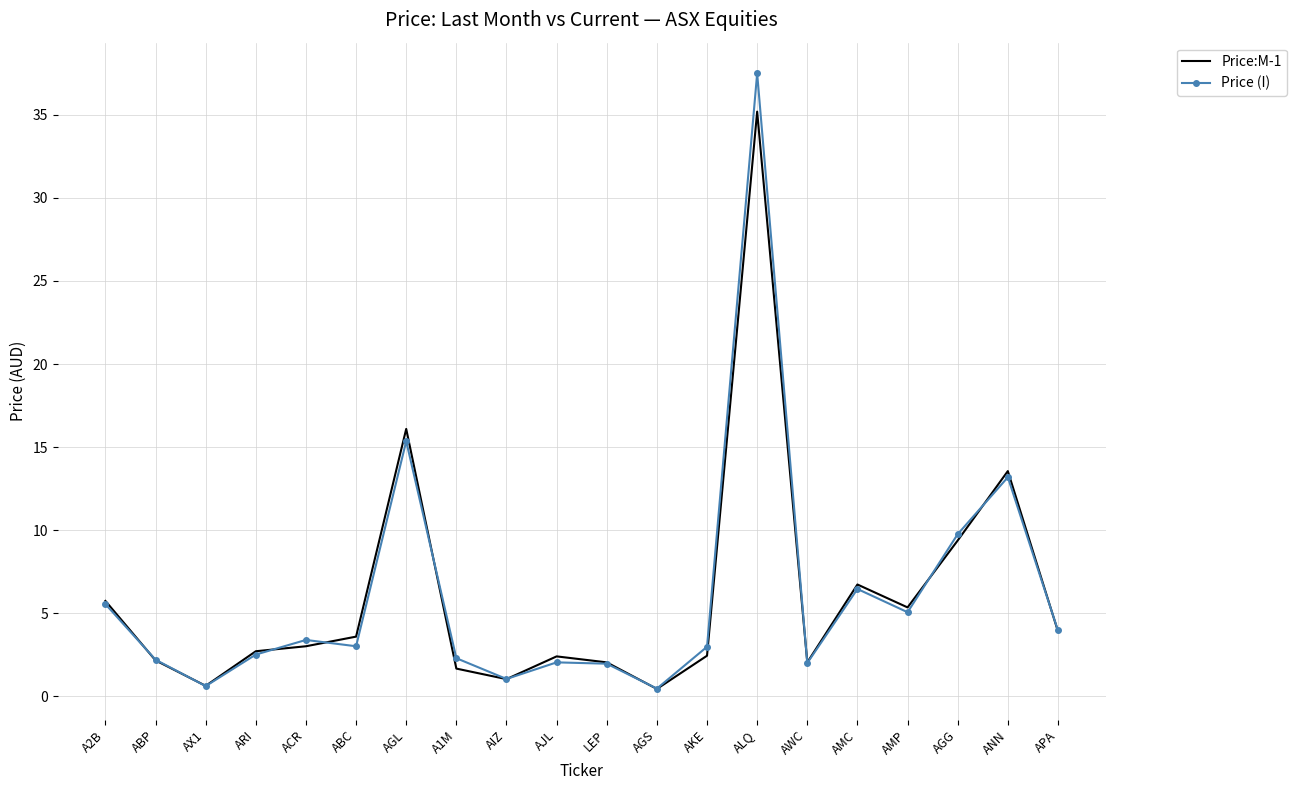

Which category has the highest value in the Price (I) series?

ALQ